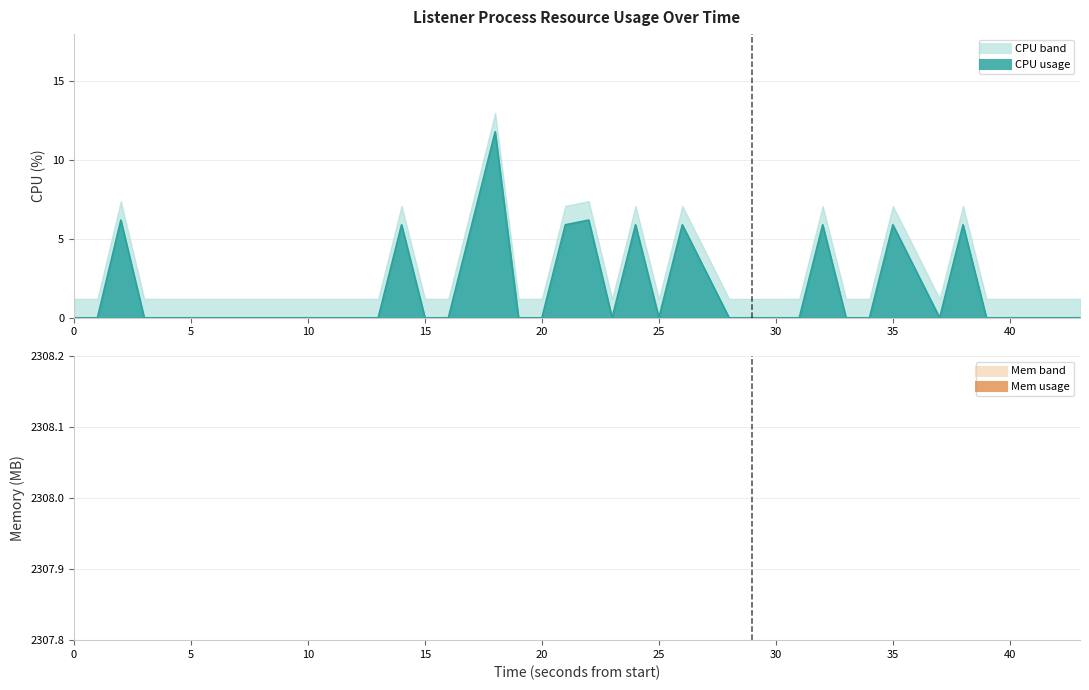

True or false: cpu line and mem line cross at least once.

True